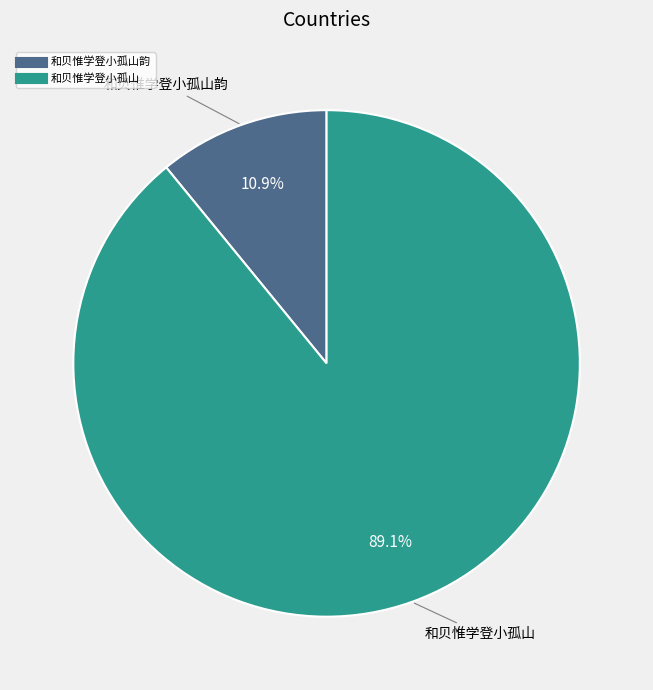

Count the number of slices in the pie.

2